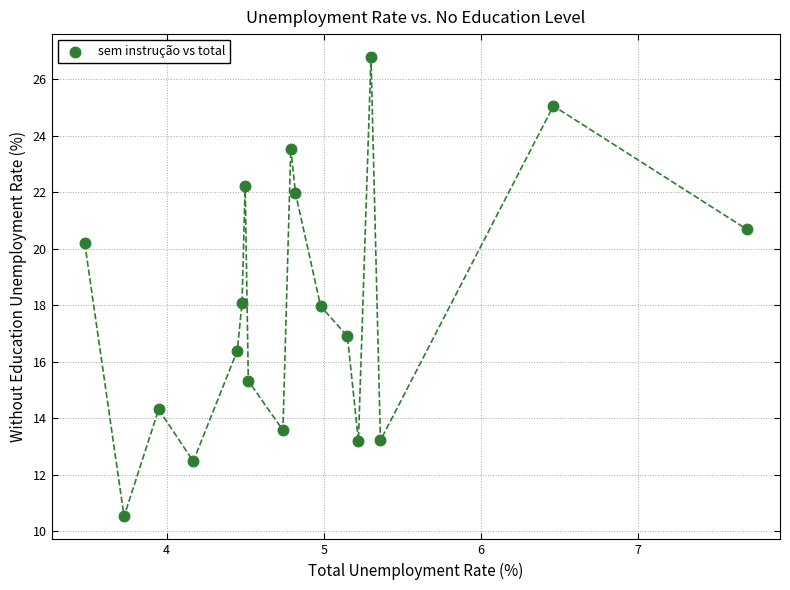

What is the range of X values (max minus min)?

4.2